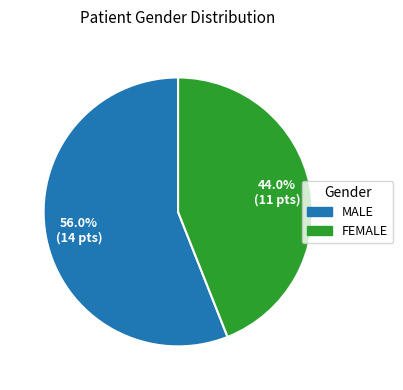

Count the number of slices in the pie.

2